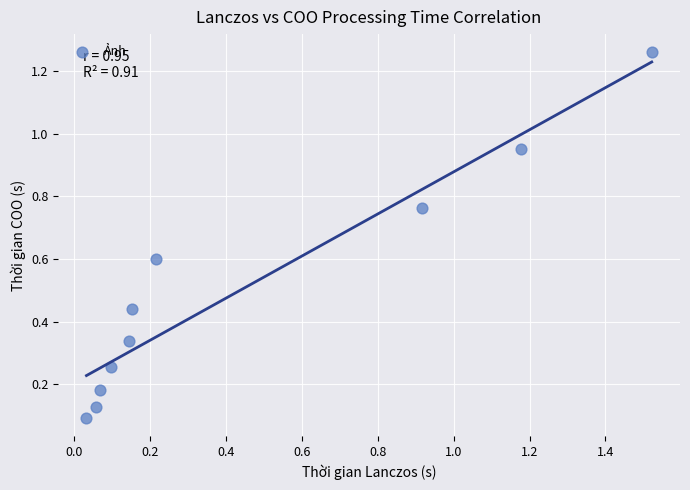

What is the range of X values (max minus min)?

1.5